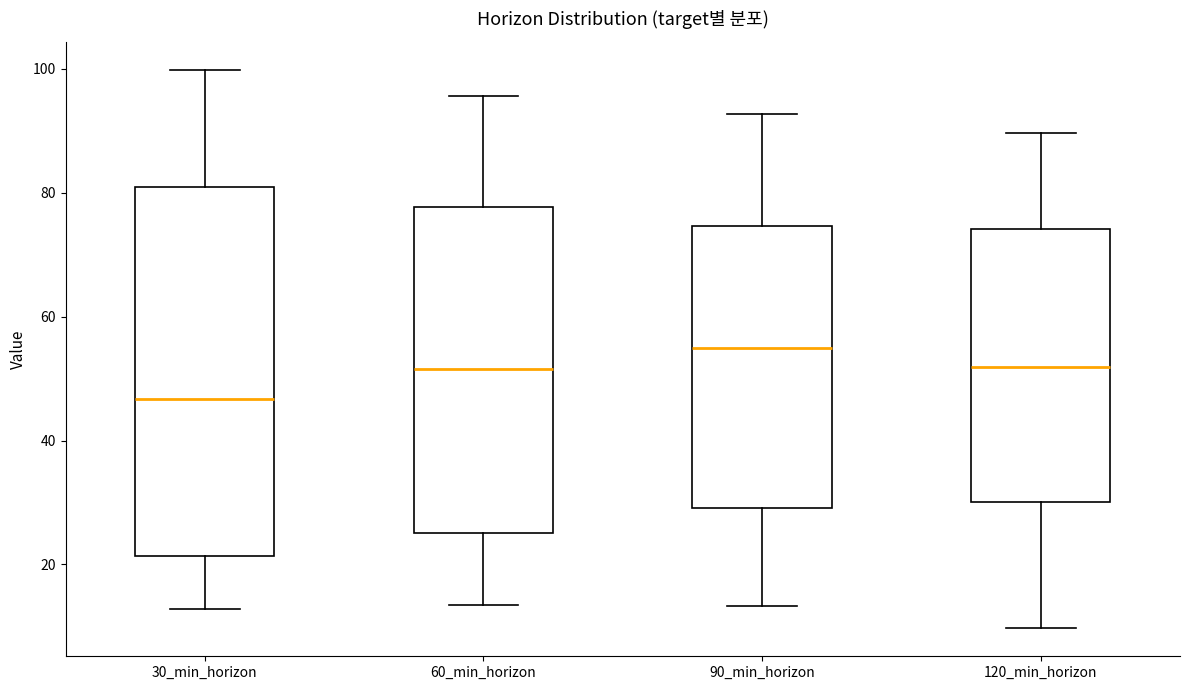

Reading left to right, read every box against the y-axis: the position of its median line, the range the box covers, and the ends of its whiskers. The values are not printed on the chart, so give them approximately, as read against the axis.

30_min_horizon: median 46, box 22 to 80, whiskers 12 to 100
60_min_horizon: median 52, box 26 to 78, whiskers 14 to 96
90_min_horizon: median 54, box 30 to 74, whiskers 14 to 92
120_min_horizon: median 52, box 30 to 74, whiskers 10 to 90